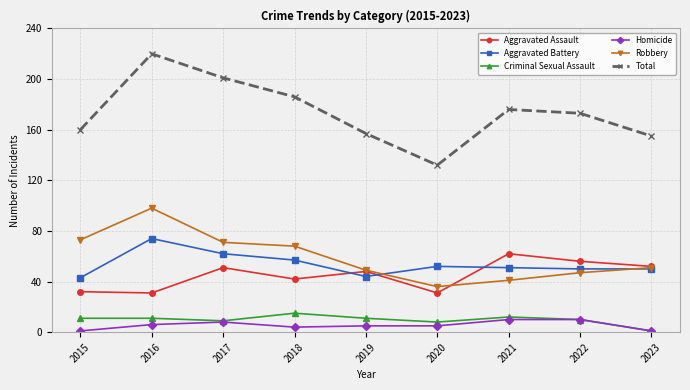

What is the sum of the Aggravated Battery values at 2016 and 2018?

131